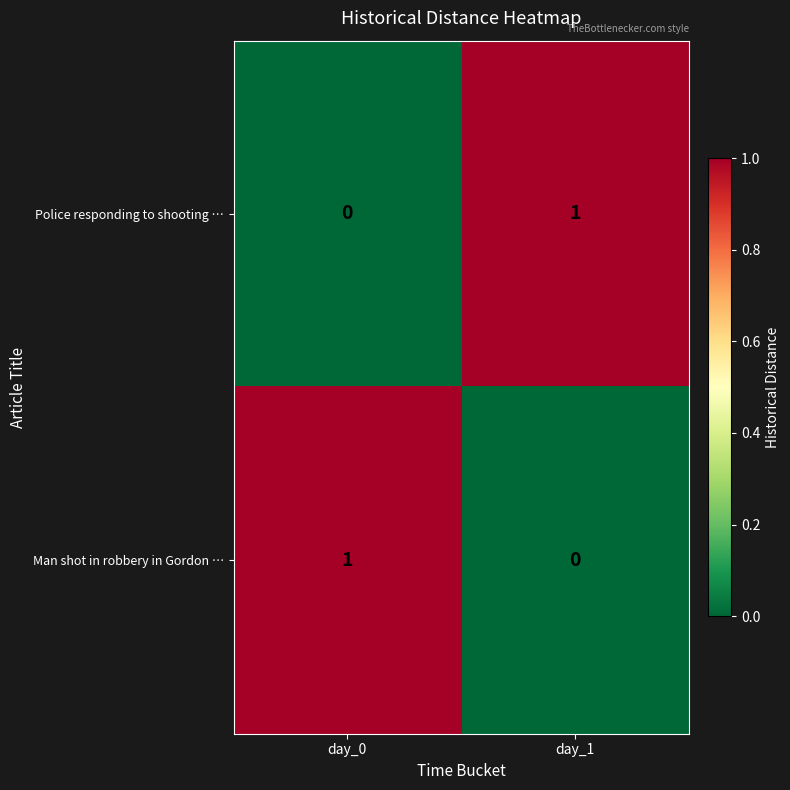

Is it true that Police responding to shooting … equals 0 at day_0?

True